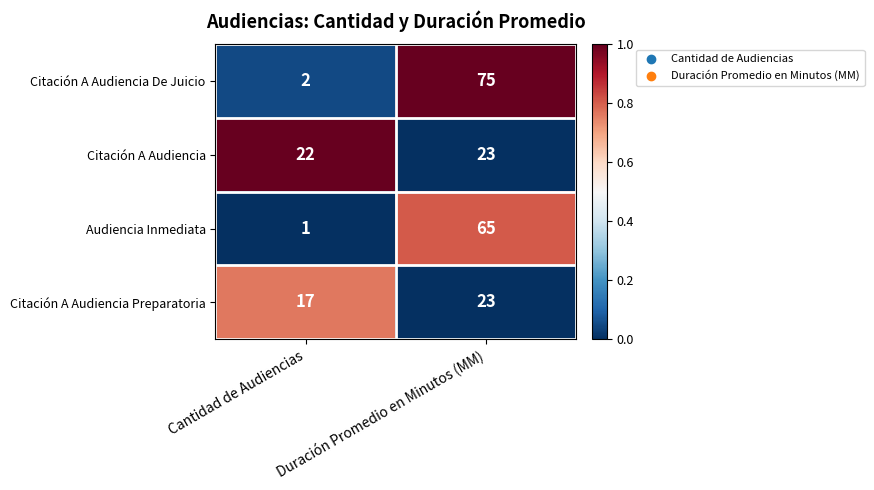

Read the Audiencia Inmediata value at Duración Promedio en Minutos (MM).

65